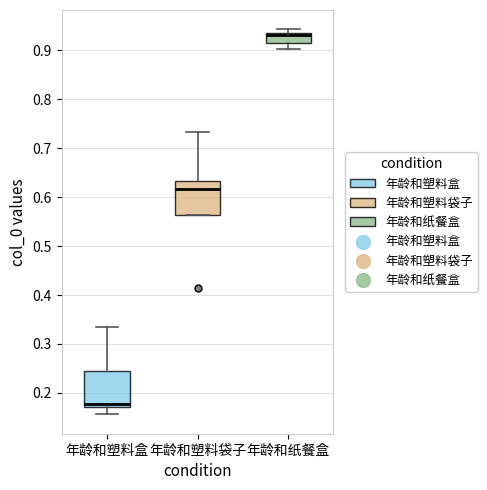

Reading left to right, read every box against the y-axis: the position of its median line, the range the box covers, and the ends of its whiskers. The values are not printed on the chart, so give them approximately, as read against the axis.

年龄和塑料盒: median 0.18, box 0.17 to 0.24, whiskers 0.16 to 0.34
年龄和塑料袋子: median 0.62, box 0.56 to 0.63, whiskers 0.56 to 0.73
年龄和纸餐盒: median 0.93, box 0.92 to 0.94, whiskers 0.90 to 0.94 (just above the box's upper edge)